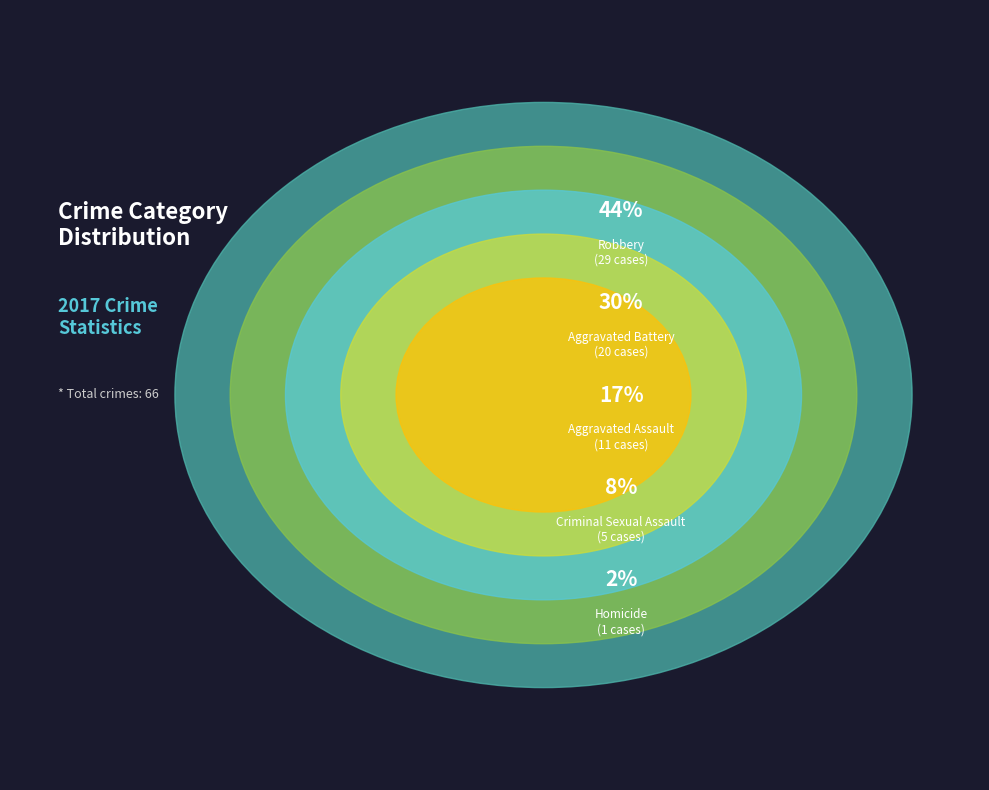

Combined, do Criminal Sexual Assault and Robbery account for over 50%?

Yes